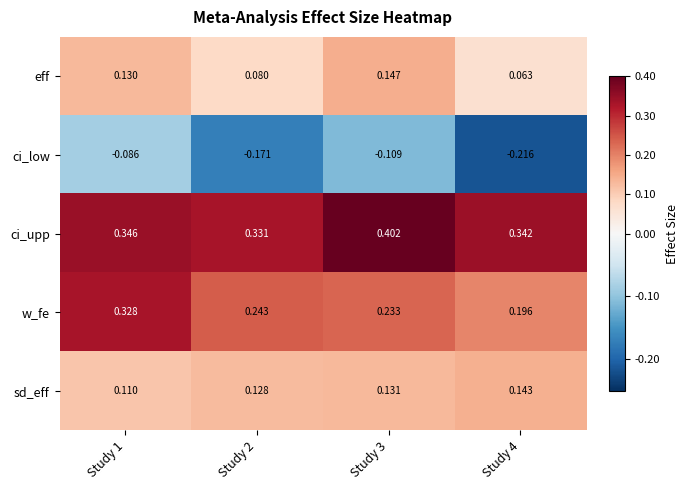

Which series has the largest total across all categories?

ci_upp